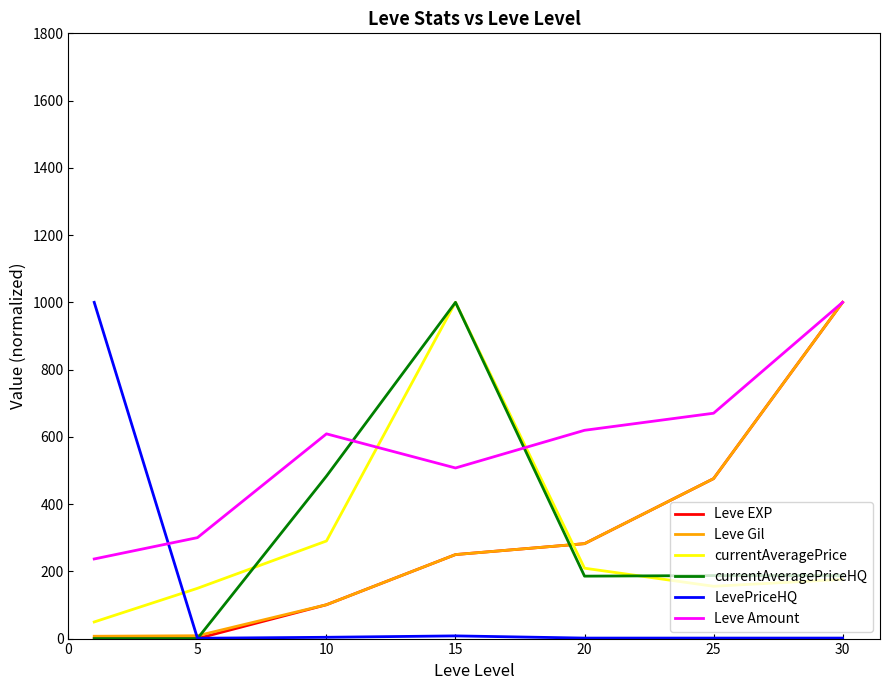

Which series has the largest total across all categories?

Leve Amount